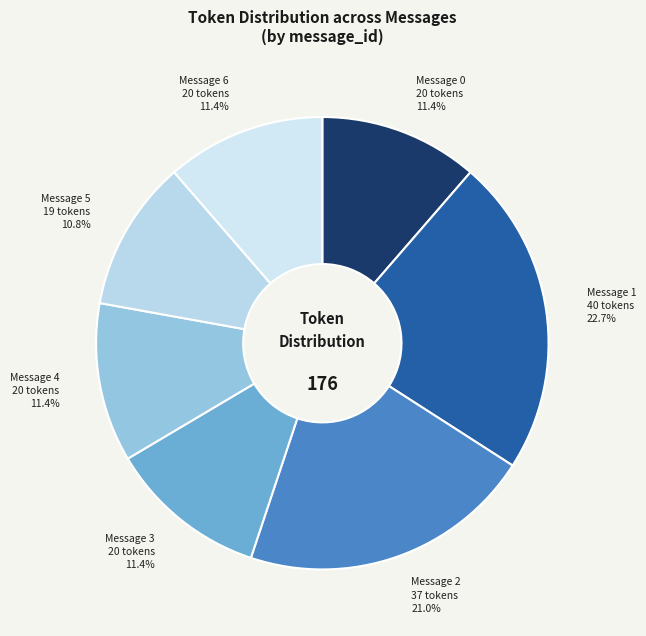

Count the number of slices in the pie.

7